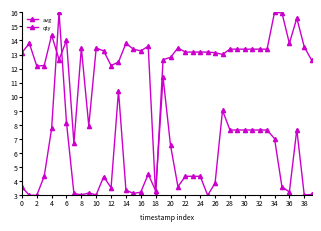

How many categories are shown in the chart?

40